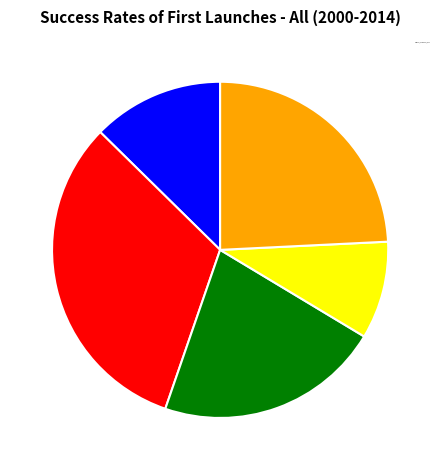

Does cn12 represent more than half of the total?

No